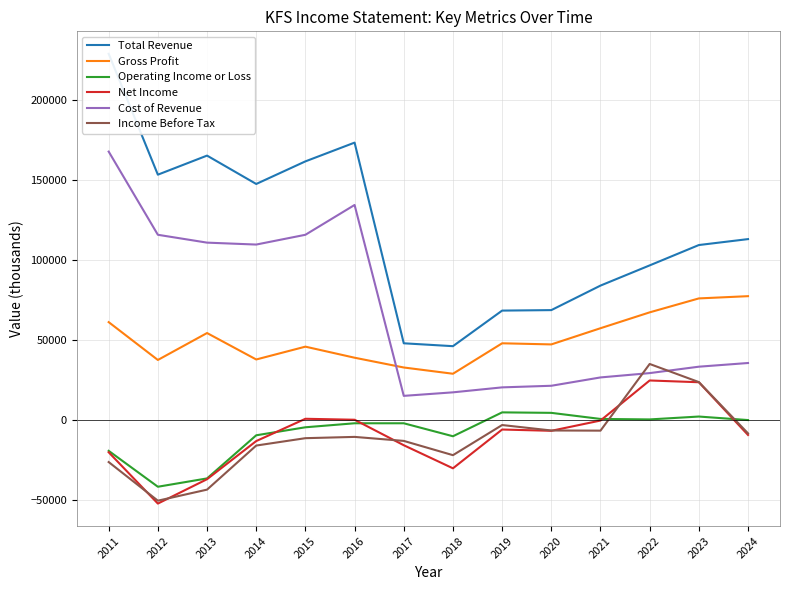

Where does the Income Before Tax series first go above -10500?

2019